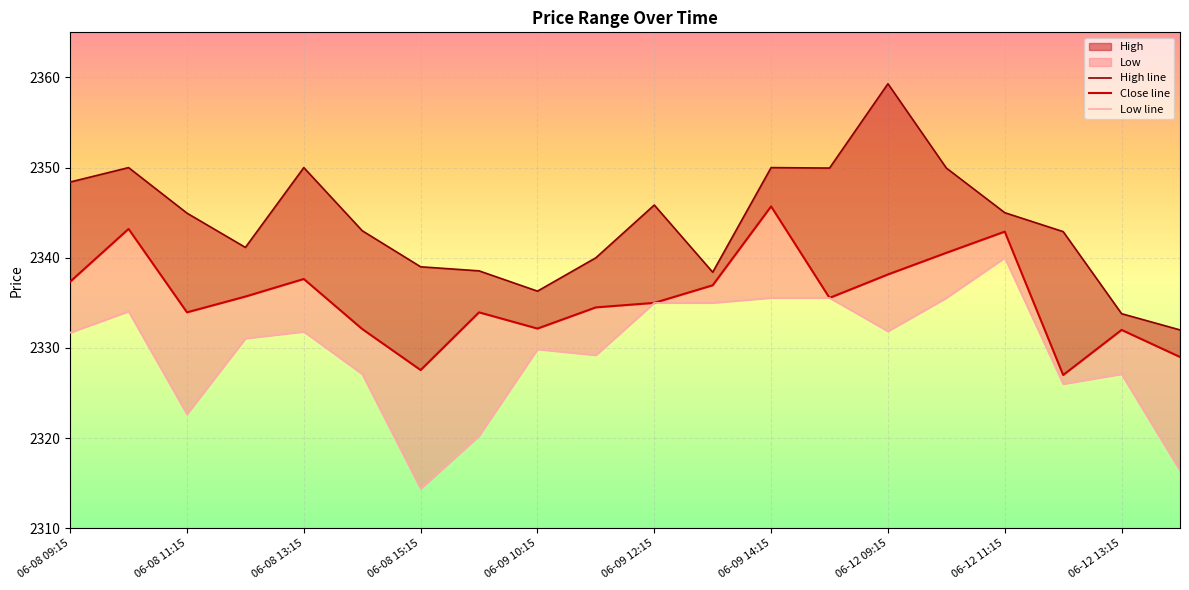

True or false: High line and Close line cross at least once.

False